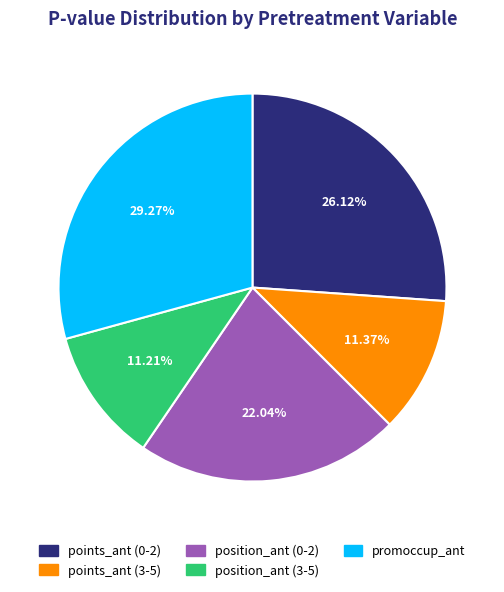

Does any single category account for the majority?

No